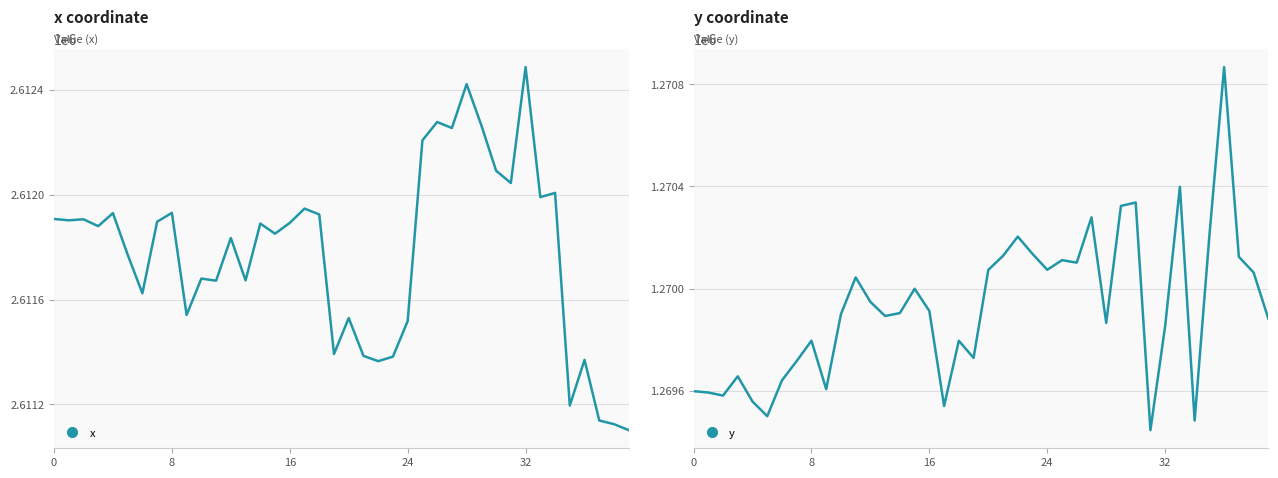

Rank the series by their maximum value, from lowest to highest.

y, x